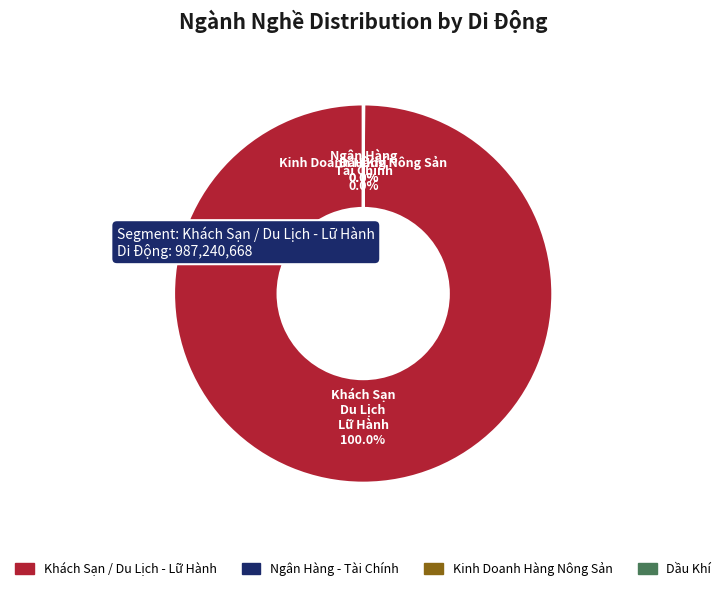

Does any single category account for the majority?

Yes